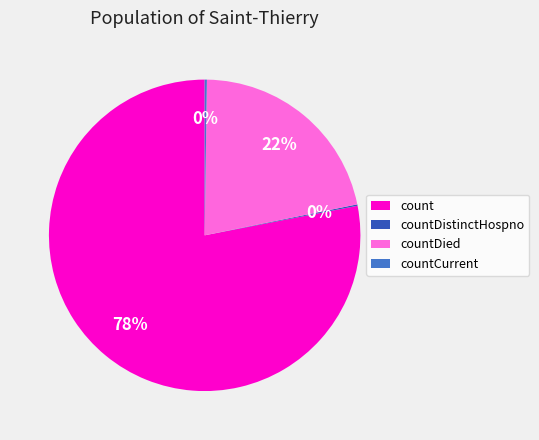

Which slice is the largest?

count